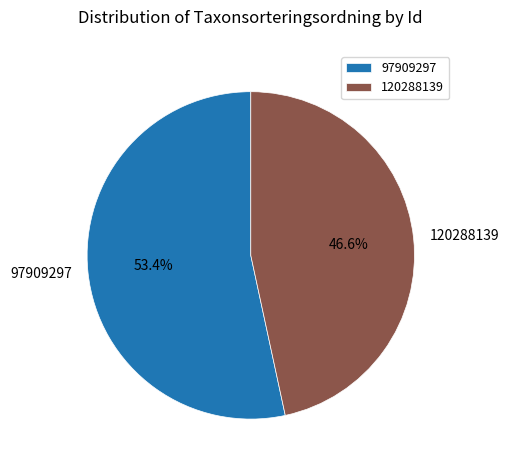

Is it true that 120288139 is 47% of the pie?

True